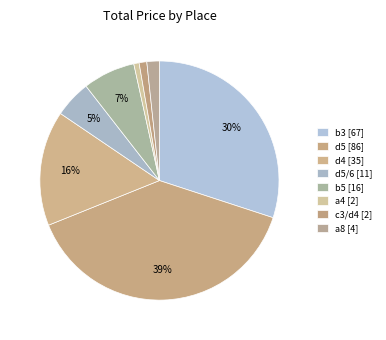

How many segments does this pie chart have?

8